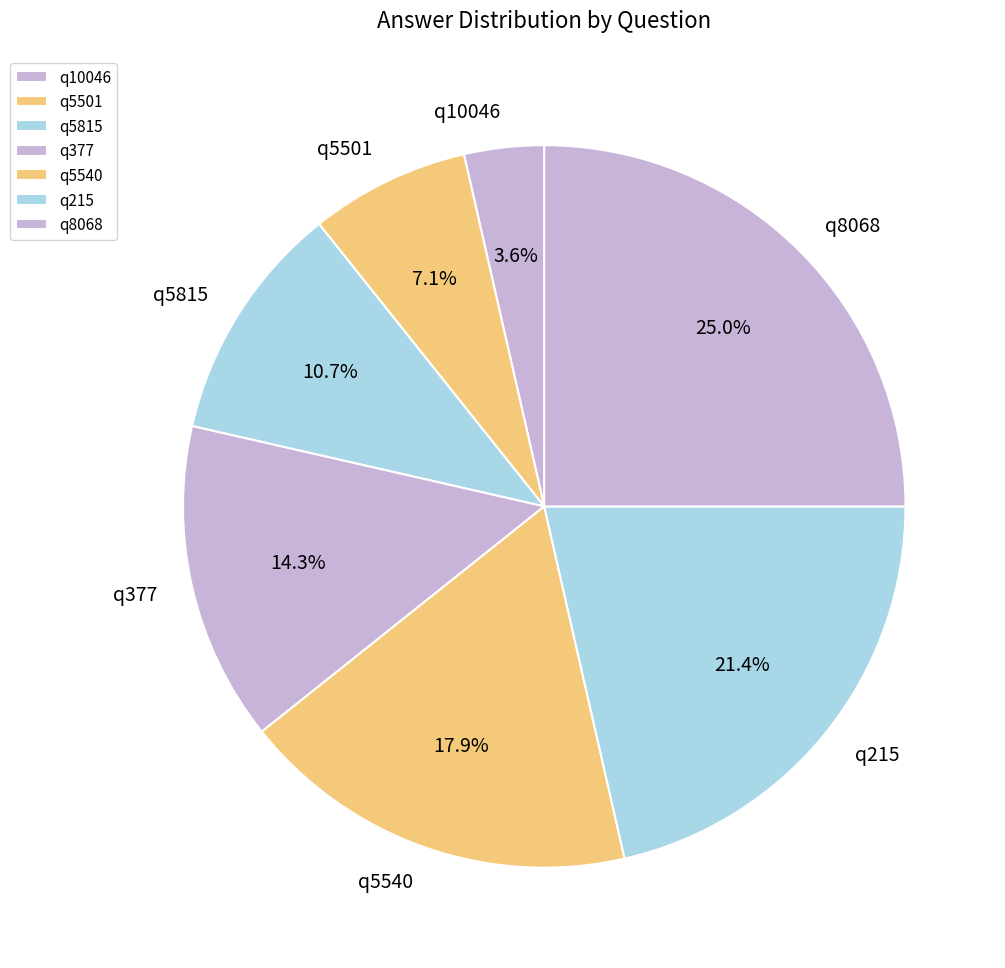

Is the sum of q5540 and q8068 greater than half?

No